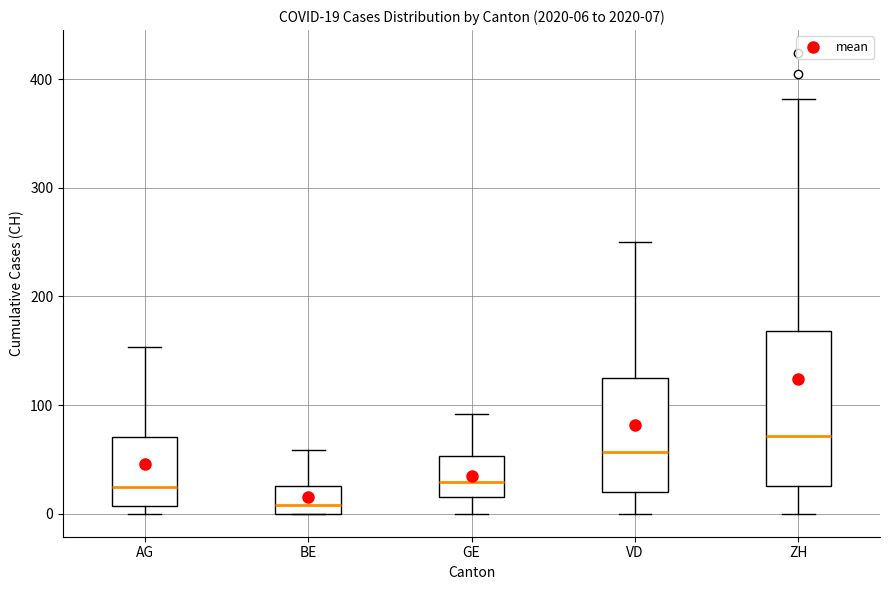

Which box's median line is the highest?

ZH